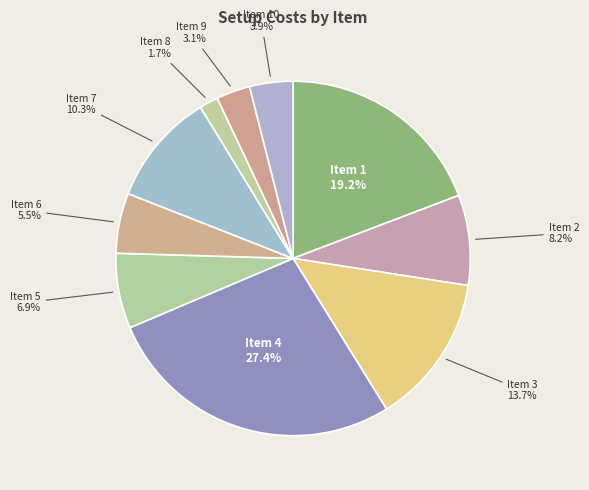

Count the number of slices in the pie.

10